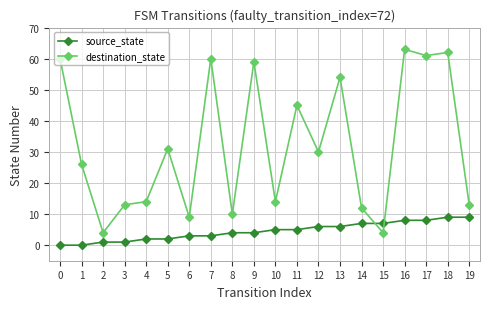

Where do source_state and destination_state first cross each other?

14 and 15